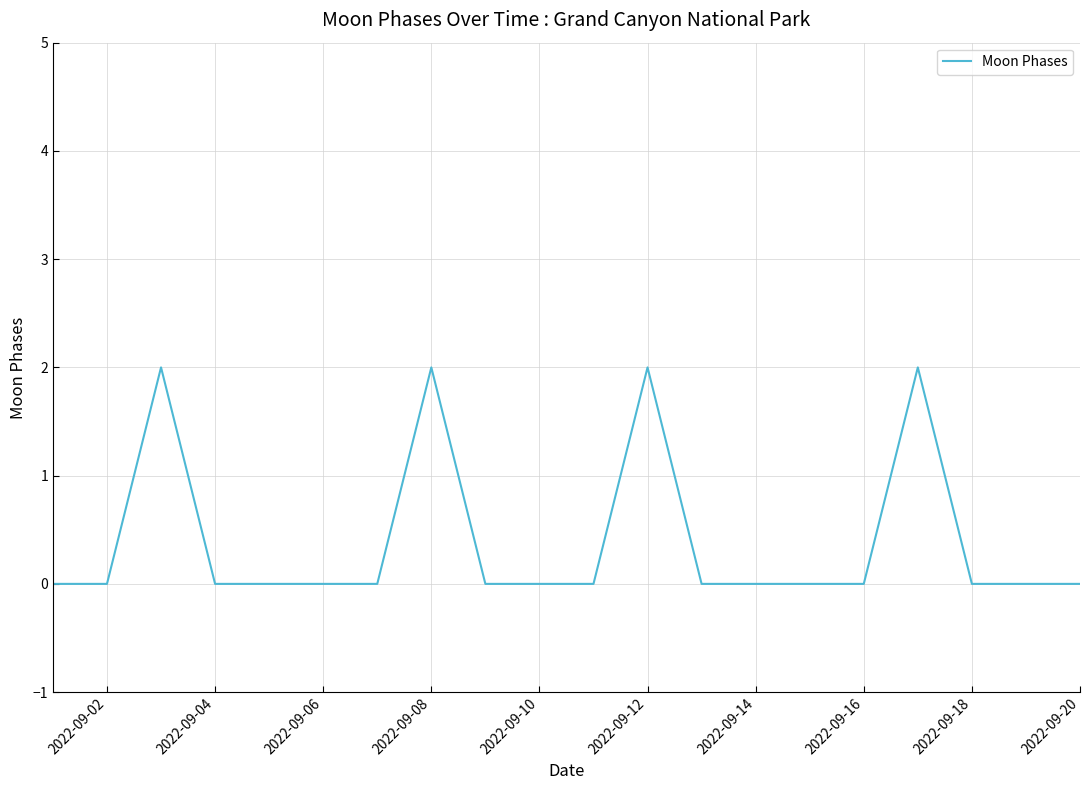

Count the values in the range 0 to 1.

16